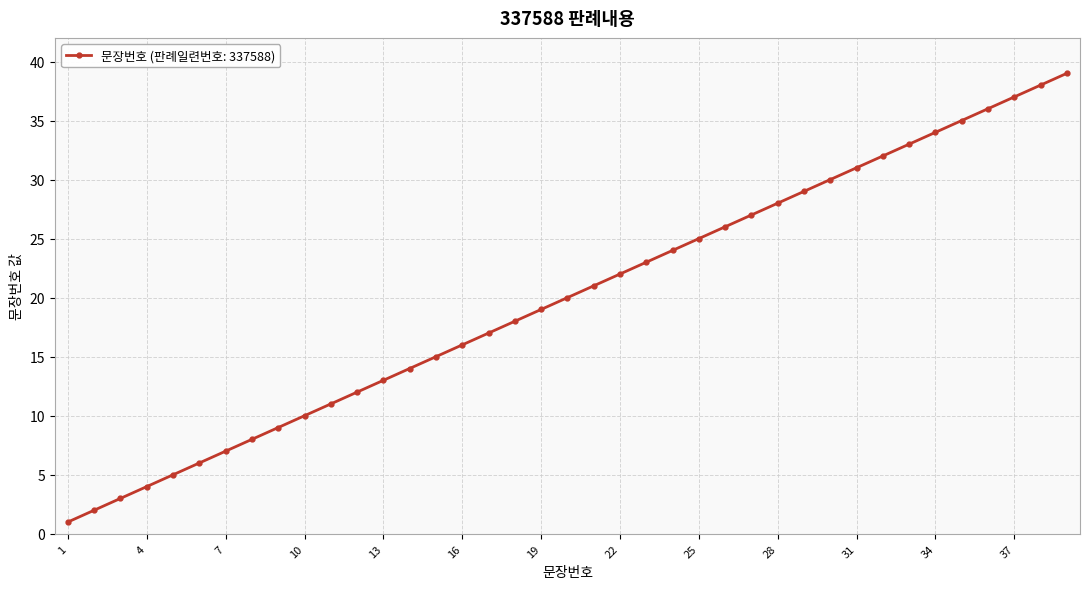

What is the maximum value shown in the chart?

39